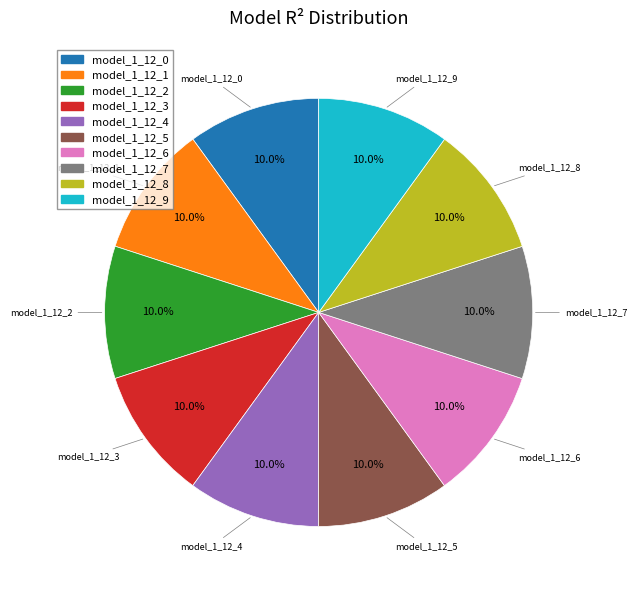

What is the total percentage of model_1_12_4 and model_1_12_7?

20.0%